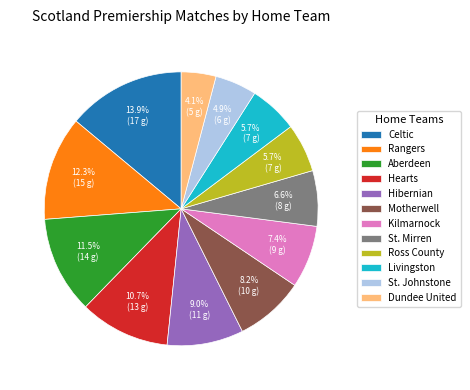

How many segments does this pie chart have?

12